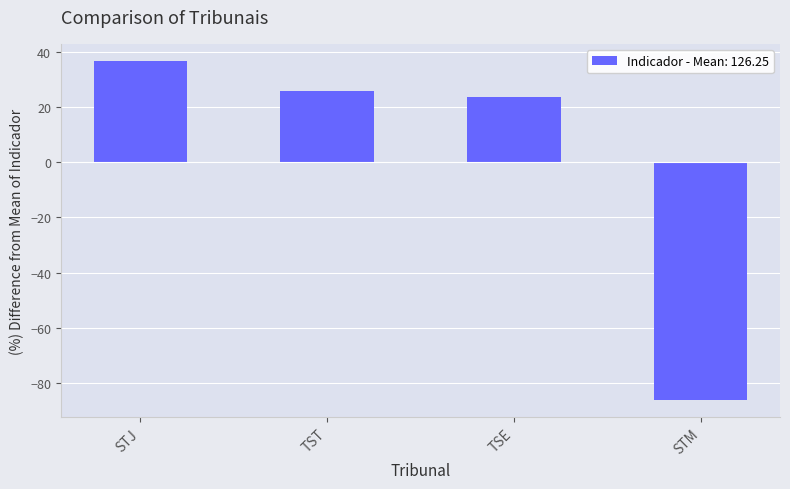

How many negative values are there?

1